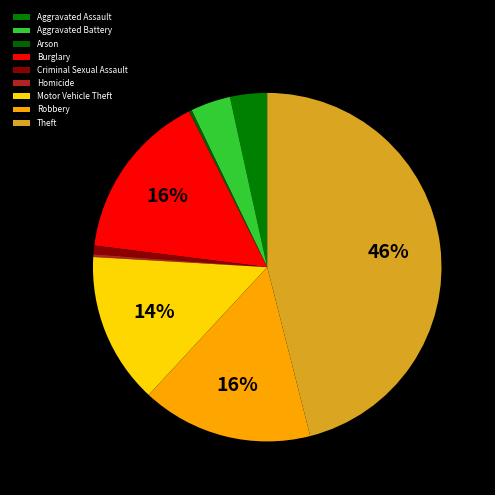

How many segments does this pie chart have?

9